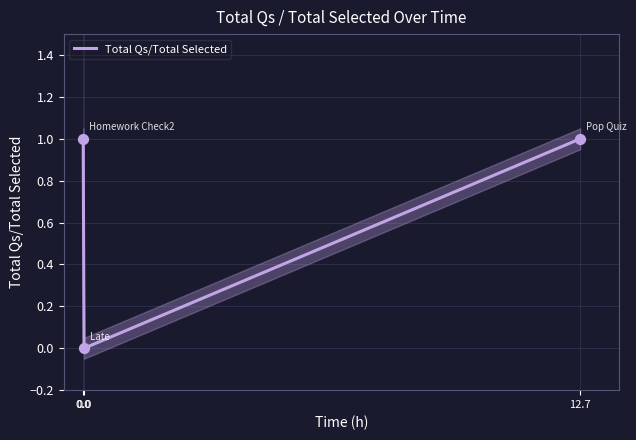

What is the change in value from 0.0 to 12.7?

+1